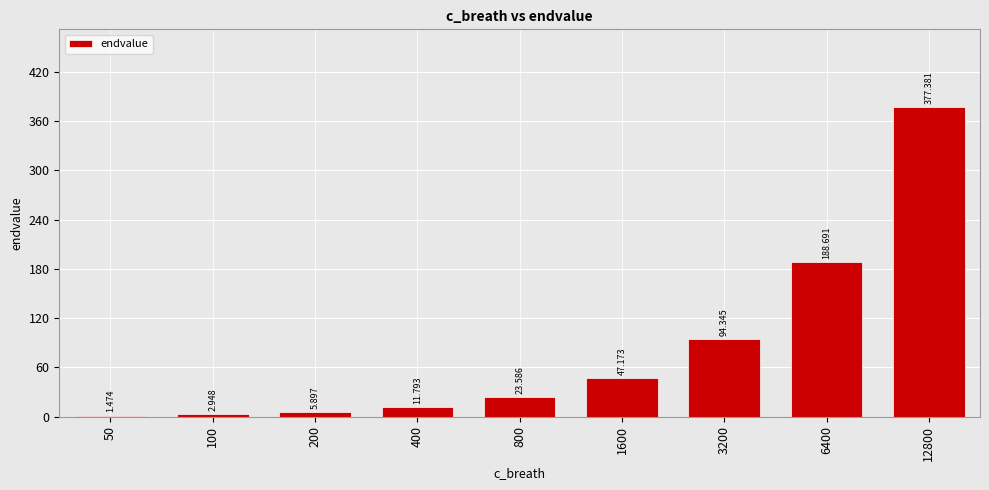

The value at 6400 is 188.7. True or false?

True